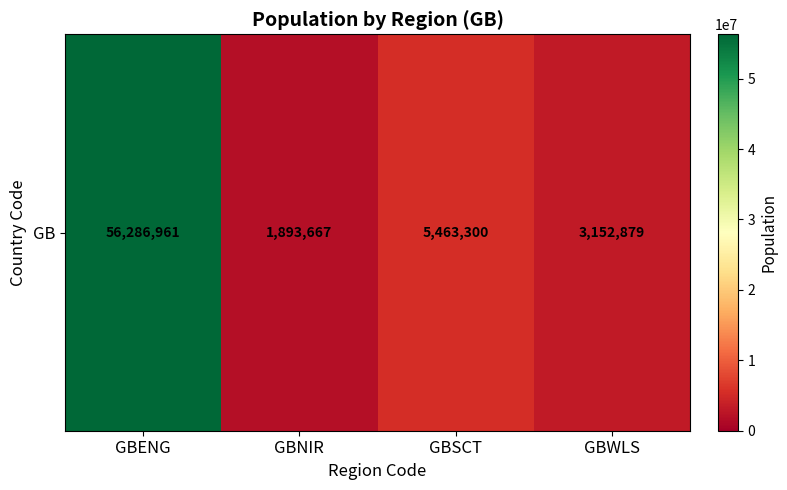

Reading right to left, what are all the values shown in this chart?

3152879	5463300	1893667	56286961